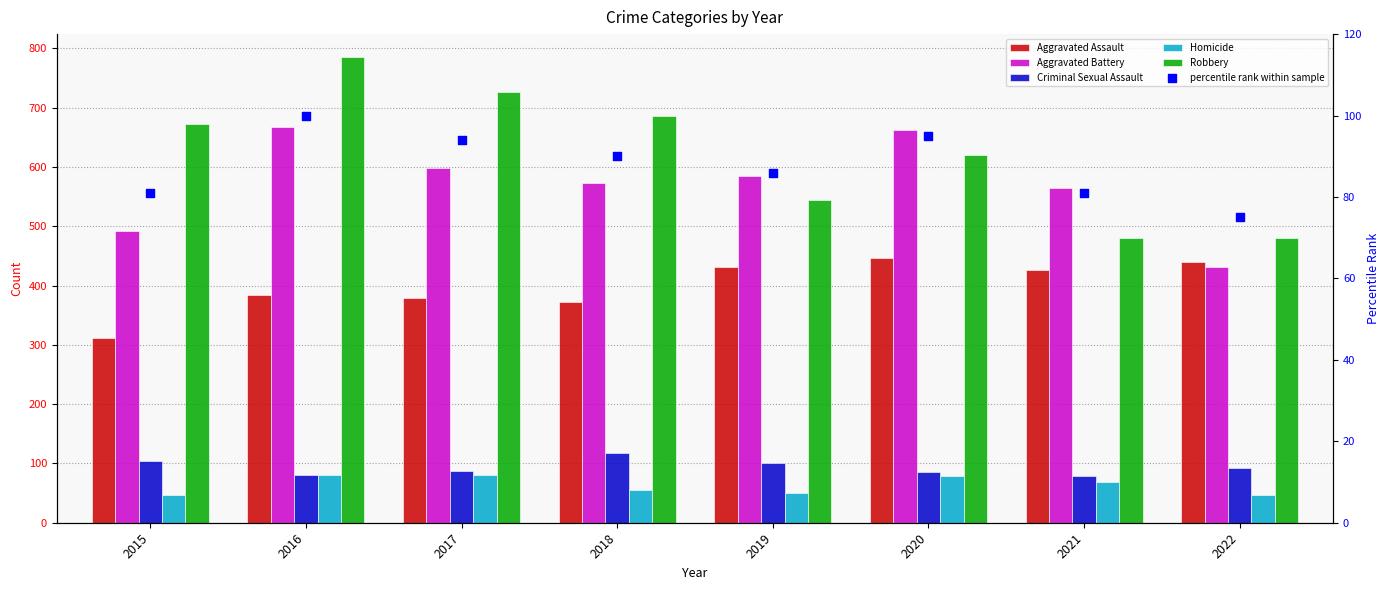

At how many categories does at least one series exceed 265?

8